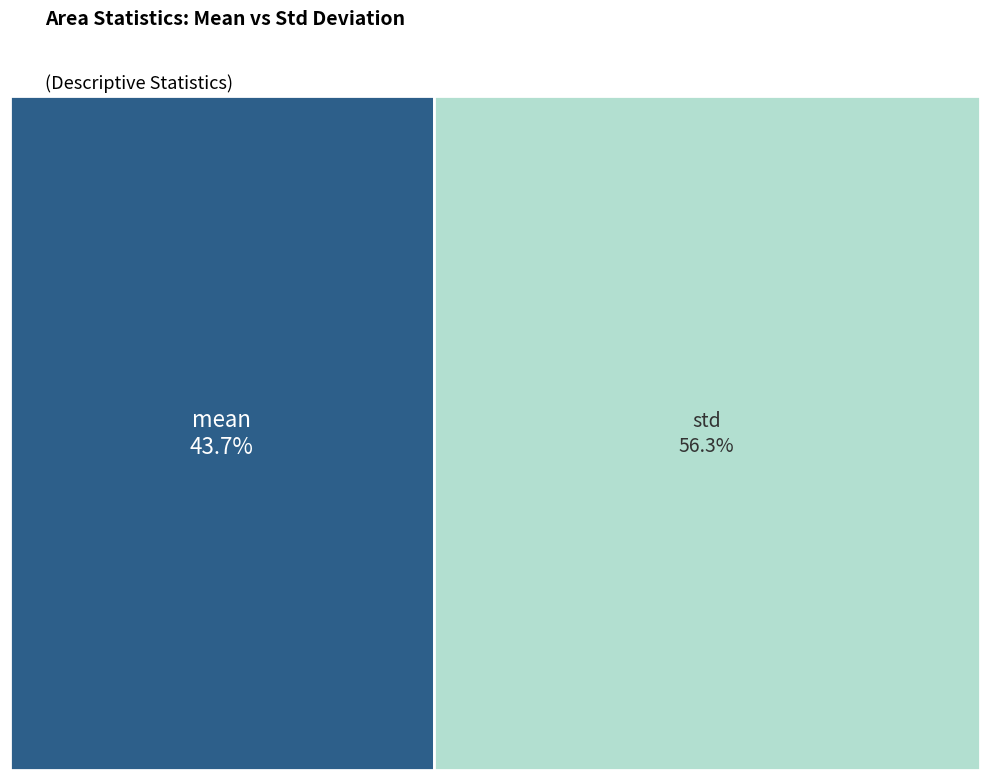

What percentage do mean and std together represent?

100.0%